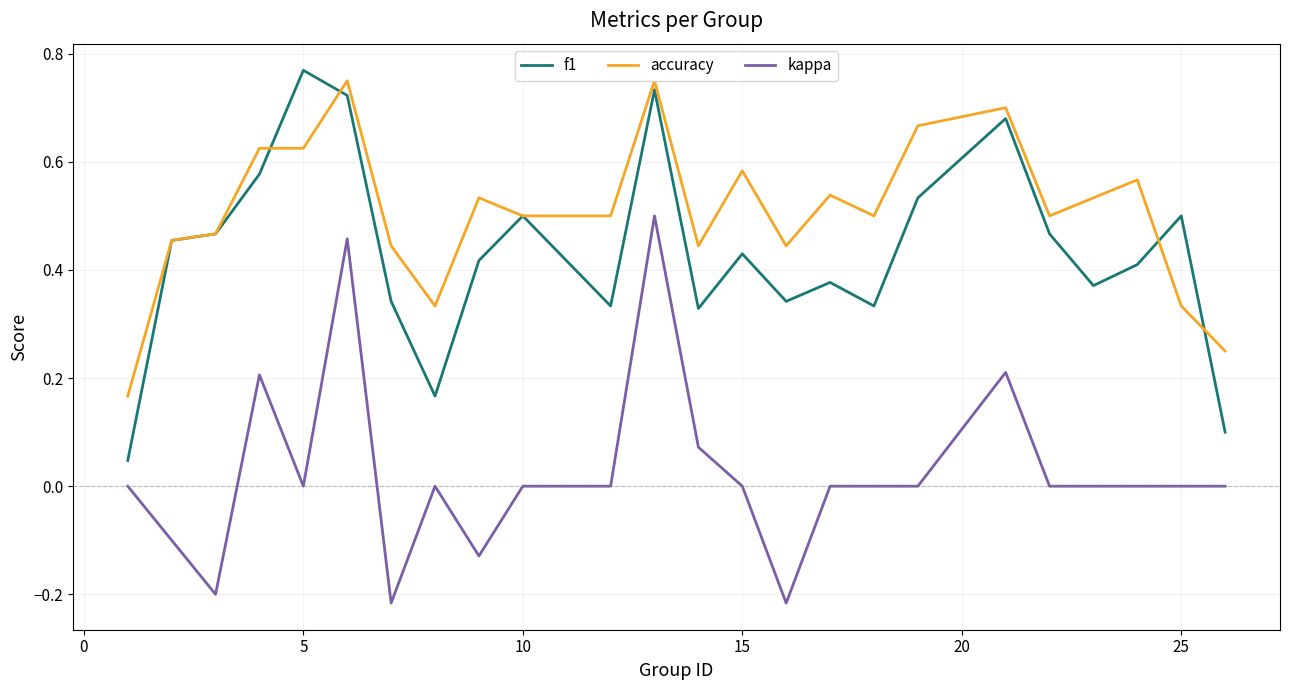

True or false: kappa and accuracy cross at least once.

False